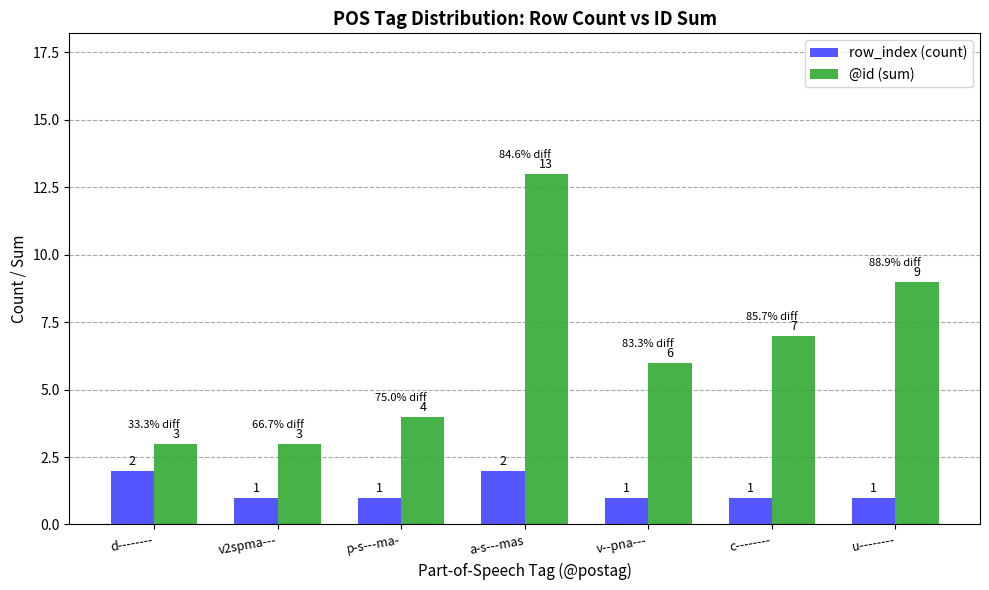

What is the lowest value of the @id (sum) series?

3